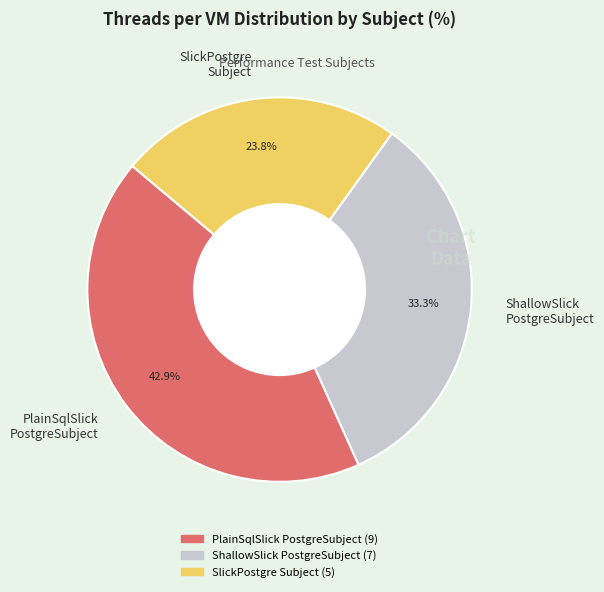

Does PlainSqlSlick PostgreSubject account for over 50% of the chart?

No